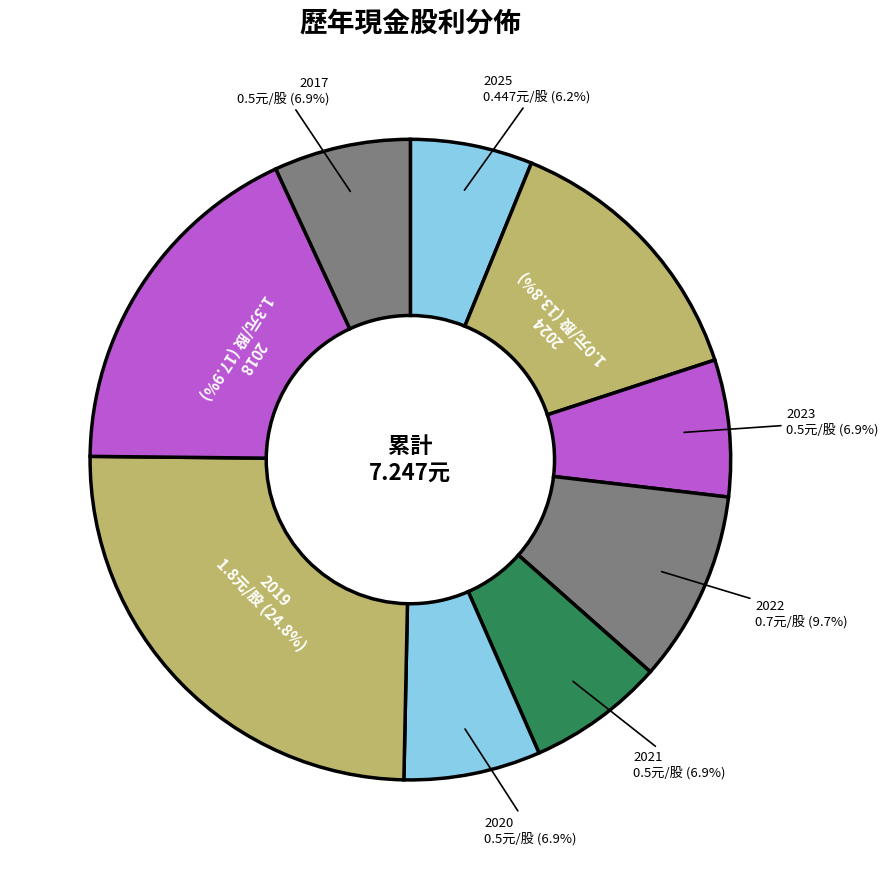

Count the number of slices in the pie.

9